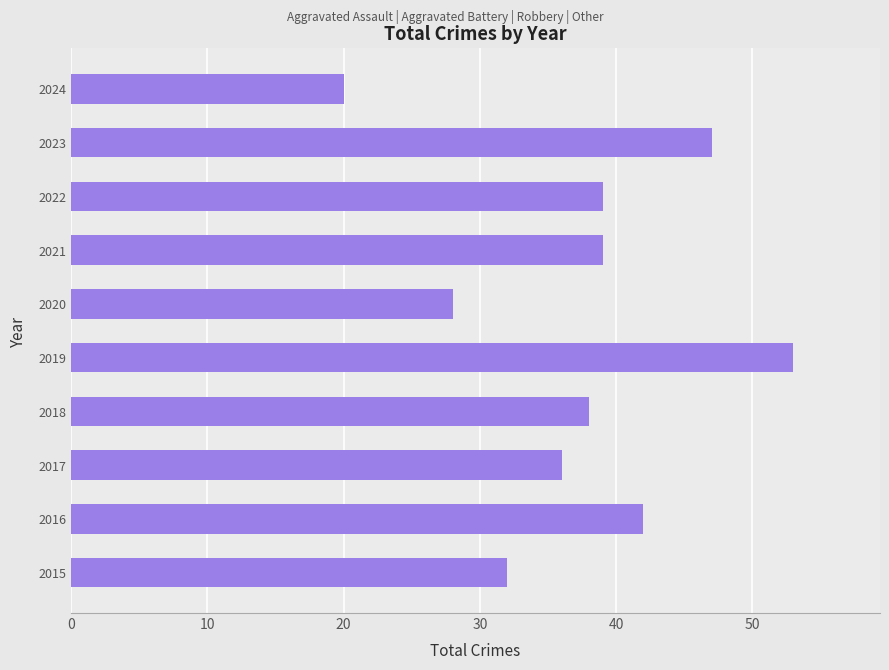

Reading top to bottom, extract all data points from this chart.

2024=20	2023=47	2022=39	2021=39	2020=28	2019=53	2018=38	2017=36	2016=42	2015=32